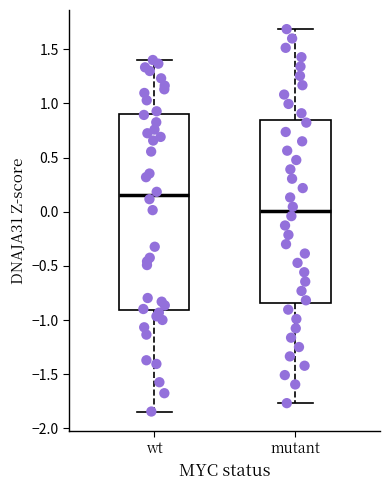

Comparing the boxes themselves (not the whiskers), which one is the tallest?

wt